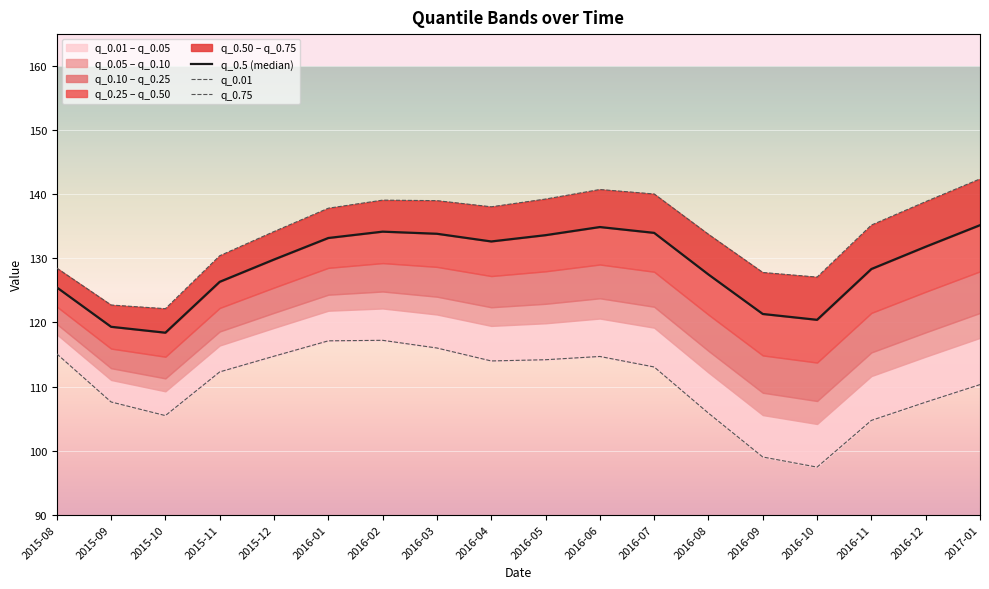

How many data points does each series have?

18